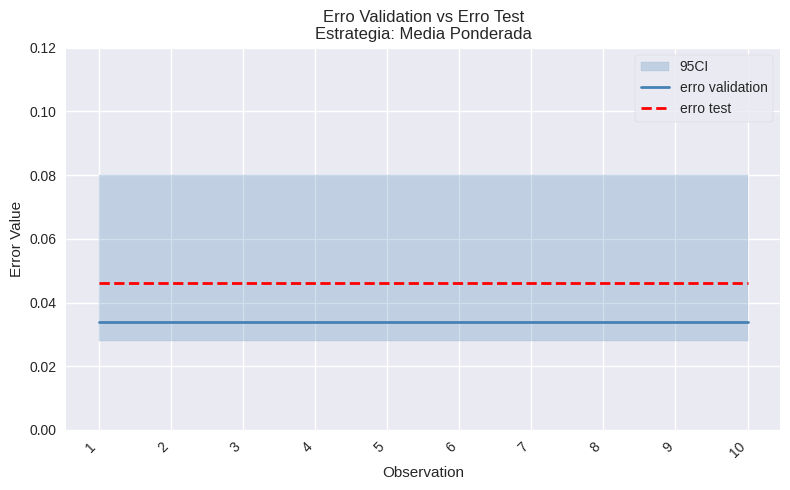

True or false: erro validation and erro test cross at least once.

False